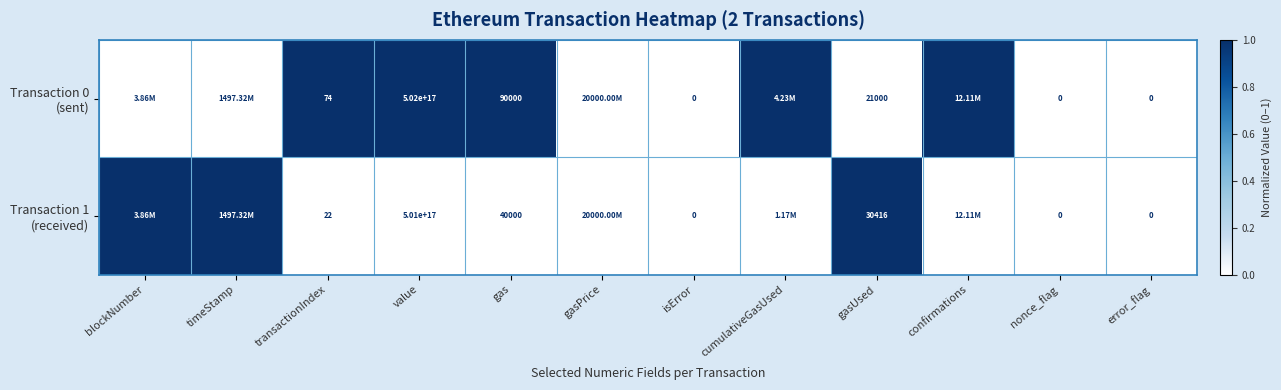

Which category has the highest value in the Transaction 1 (received) series?

blockNumber